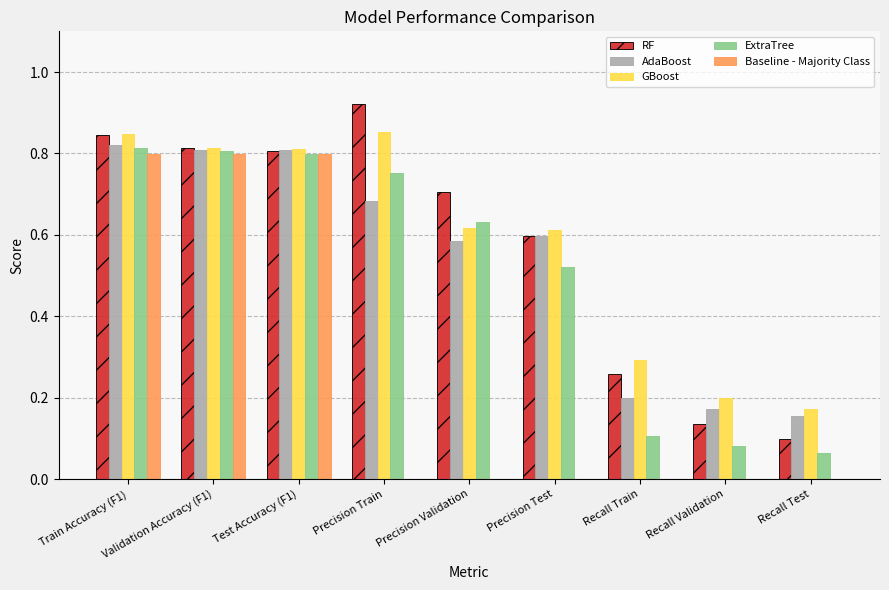

Which series changed the most between Precision Test and Recall Train?

ExtraTree